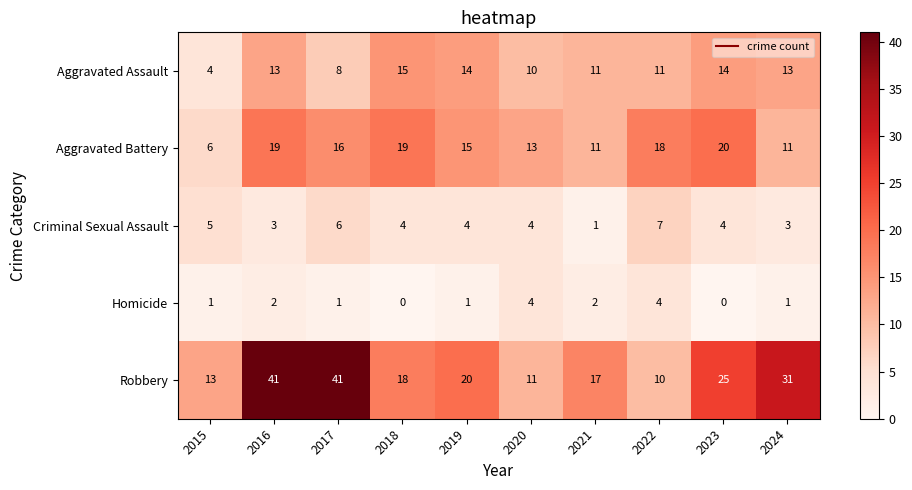

What is the sum of the Aggravated Assault values at 2020 and 2016?

23